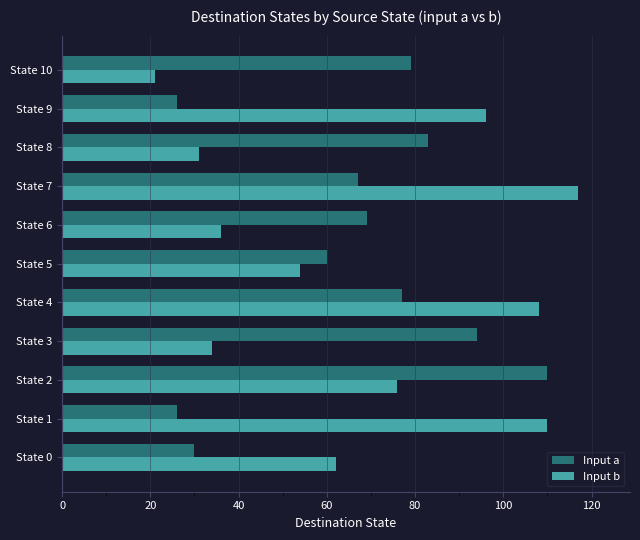

How many categories are shown in the chart?

11